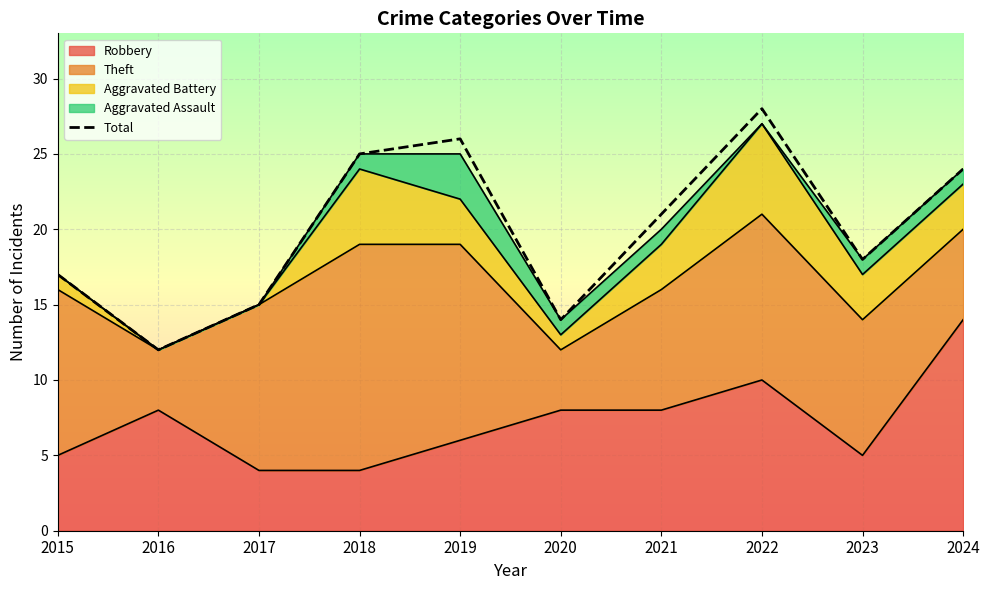

What is the sum of all values?

200